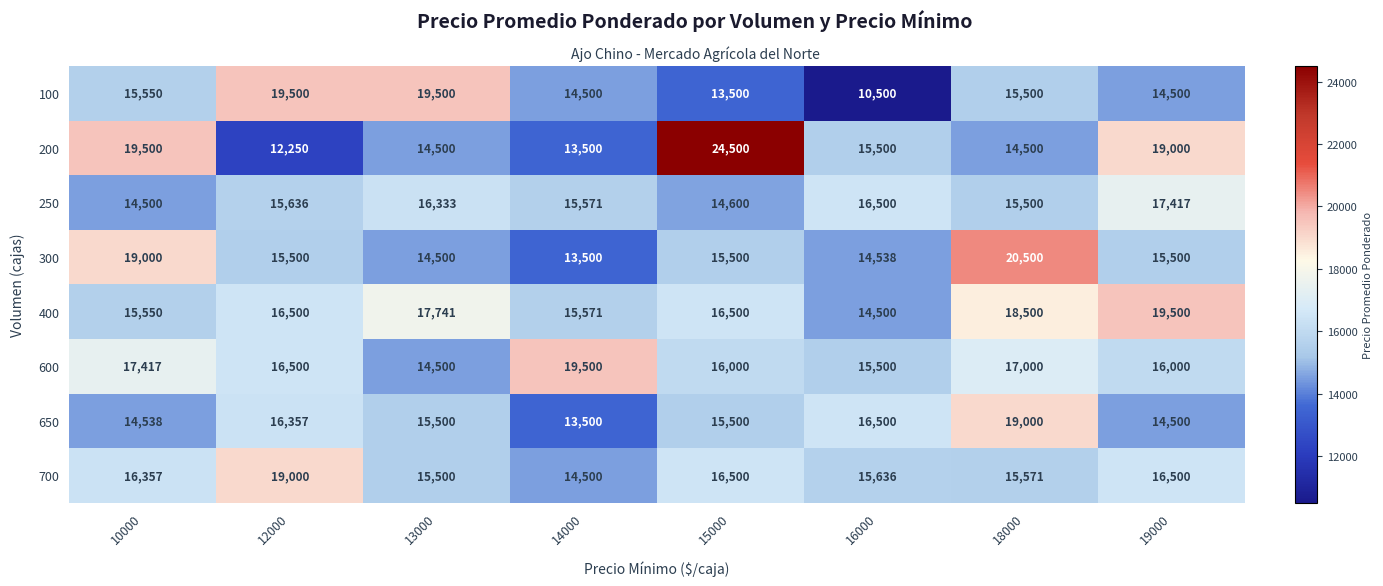

Rank the categories by 250 value from highest to lowest.

19000, 16000, 13000, 12000, 14000, 18000, 15000, 10000